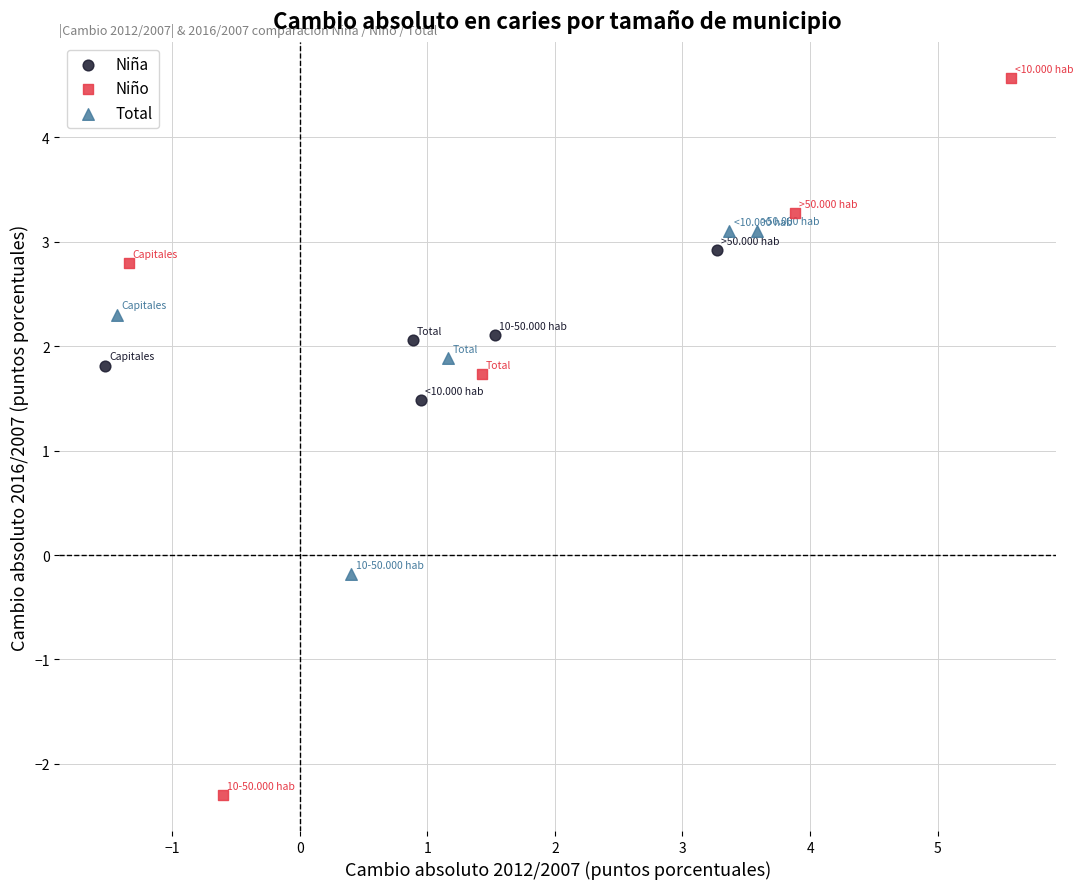

Which series reaches the maximum Y coordinate?

Niño